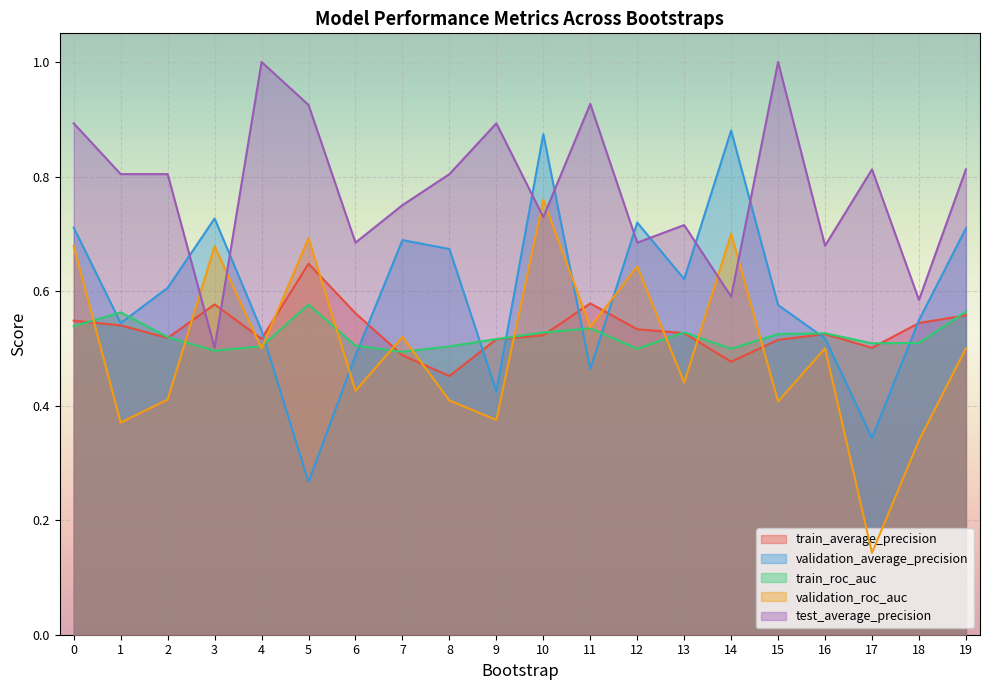

Is it true that validation_roc_auc equals 0.5 at 4?

True